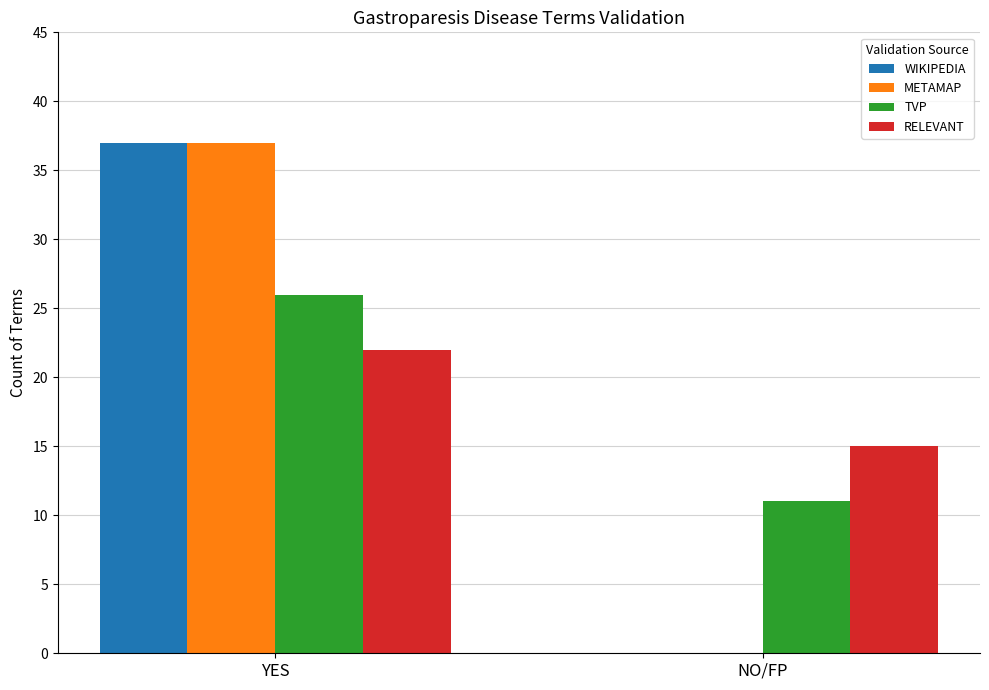

The RELEVANT series shows 15 at NO/FP. True or false?

True